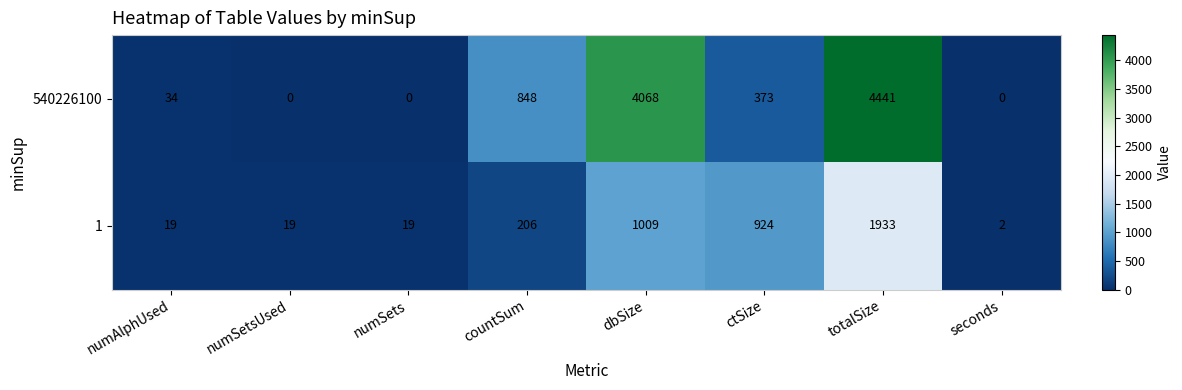

What is the spread (max minus min) of values at ctSize?

551